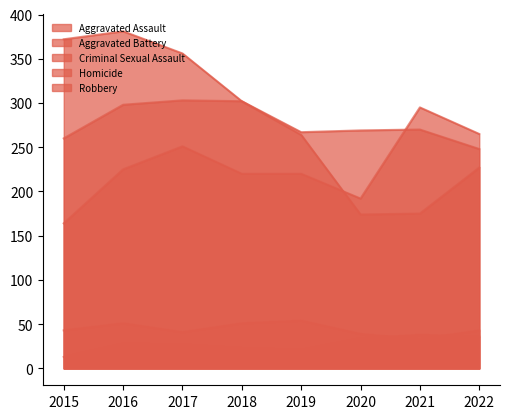

Where is the first local maximum for Robbery?

2016